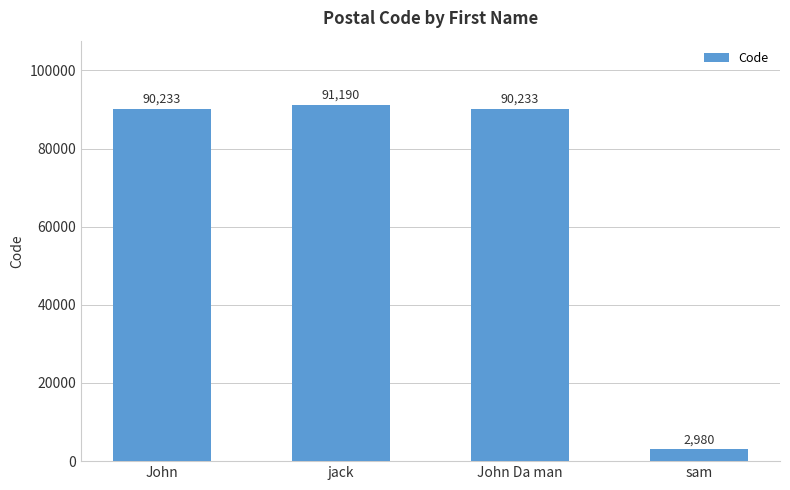

What is the value of the 2nd bar from the left?

91190